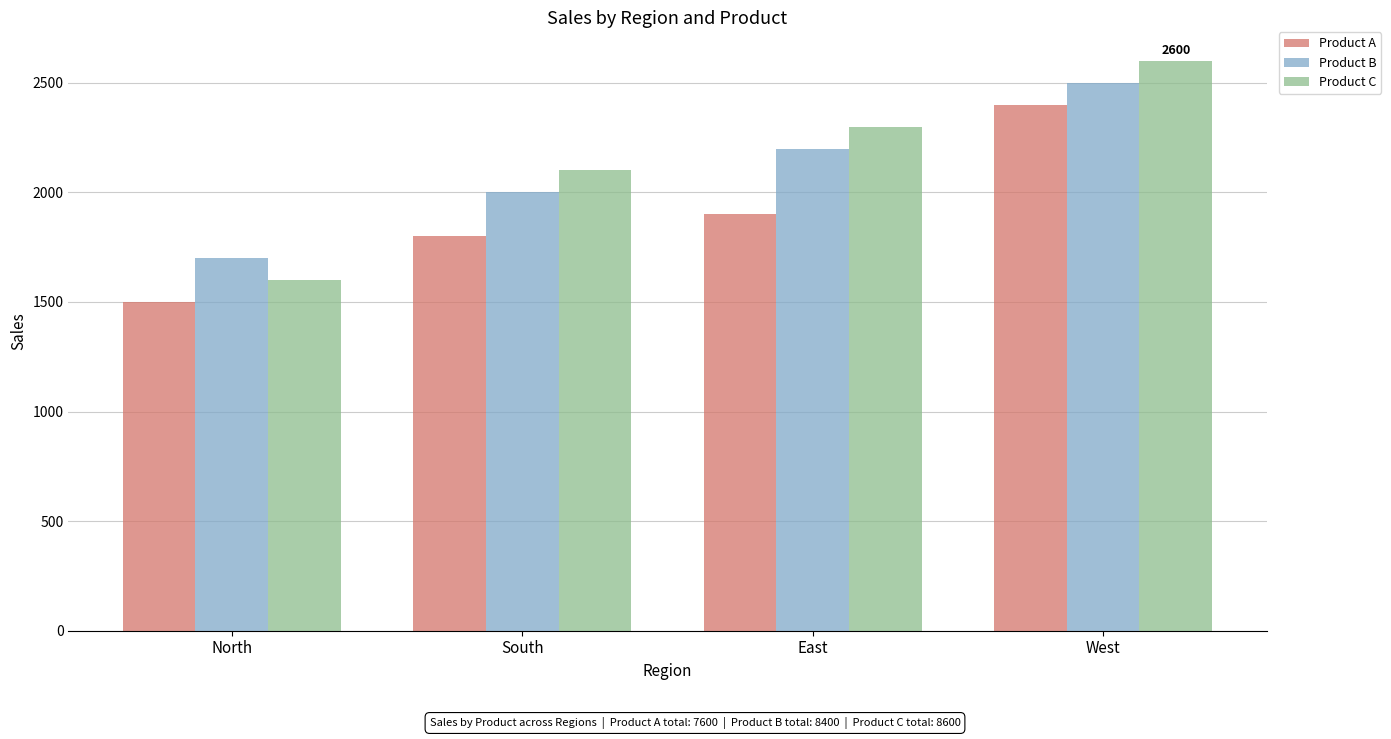

At how many categories does at least one series exceed 1764?

3